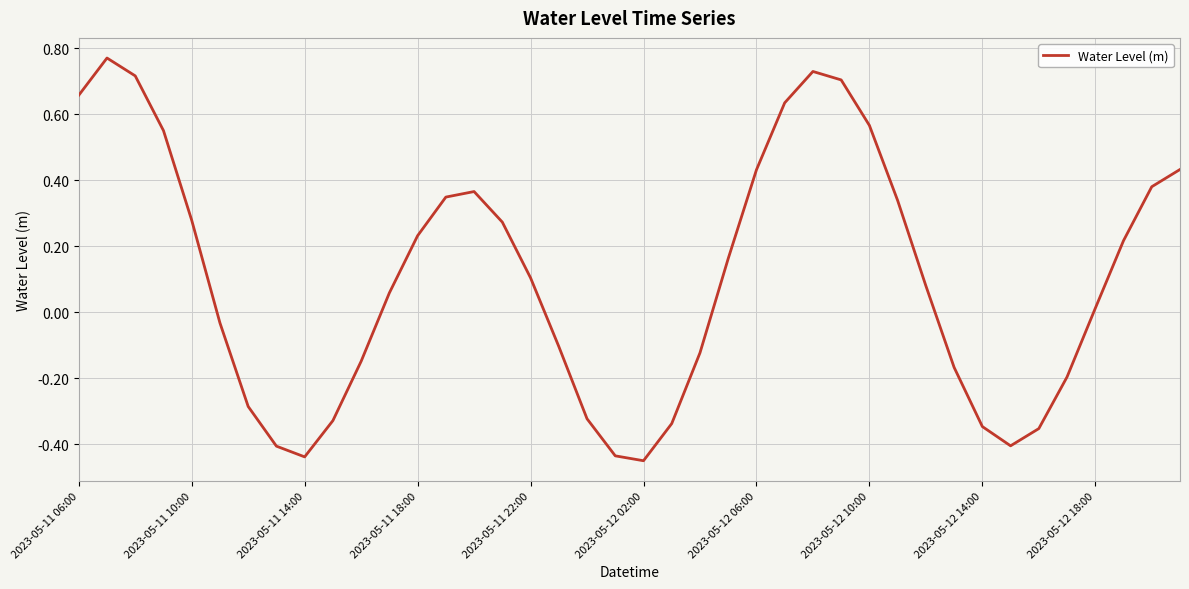

What is the difference between the maximum and minimum values?

1.2